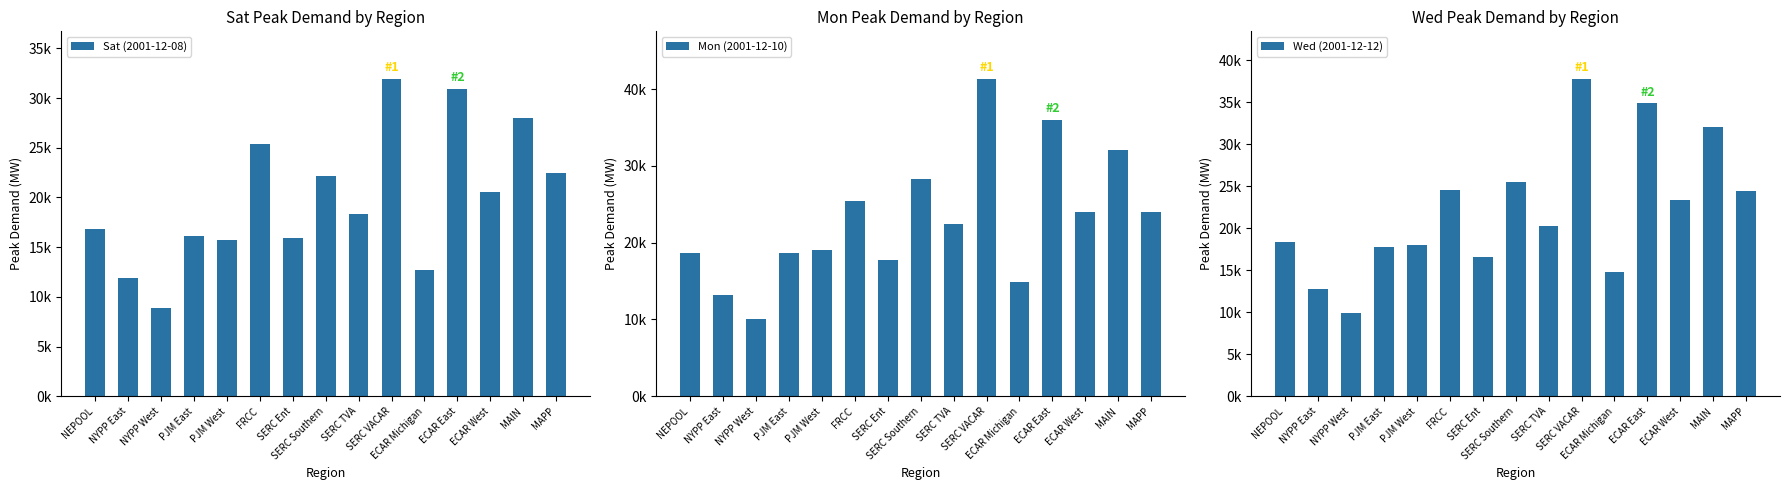

Rank the series at ECAR Michigan from lowest to highest value.

Sat (2001-12-08), Wed (2001-12-12), Mon (2001-12-10)